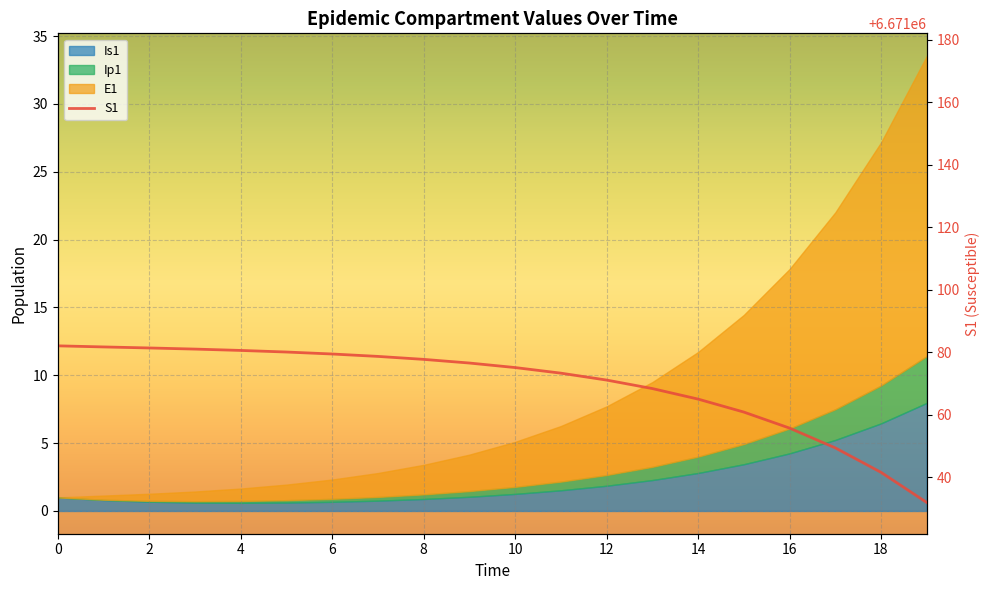

What is the greatest value displayed?

6671082.0